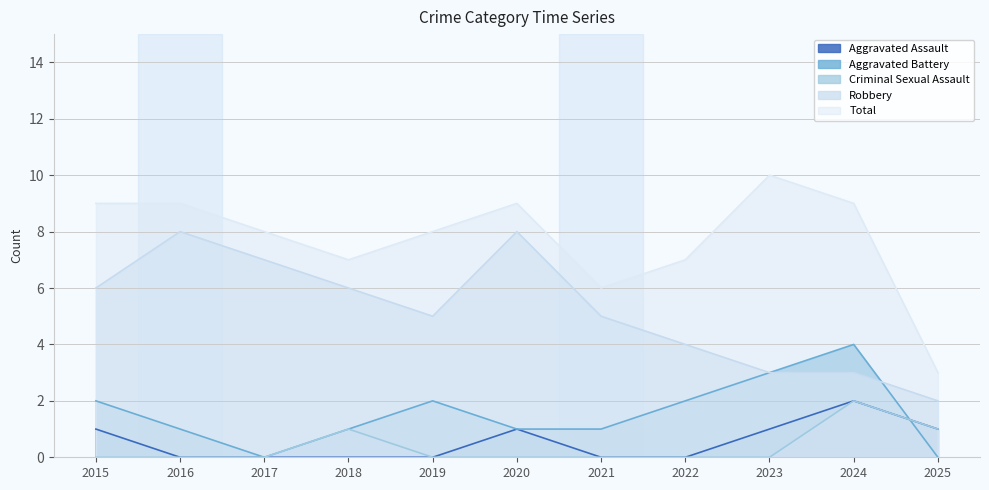

At how many categories does at least one series exceed 3?

10